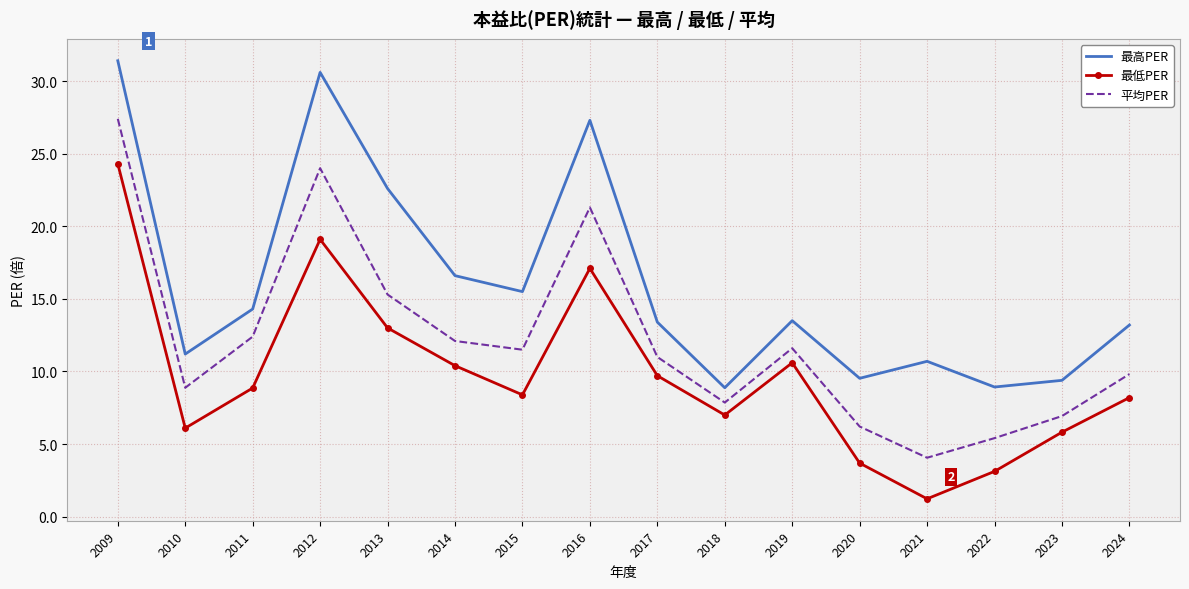

True or false: 最高PER and 最低PER intersect in this chart.

False